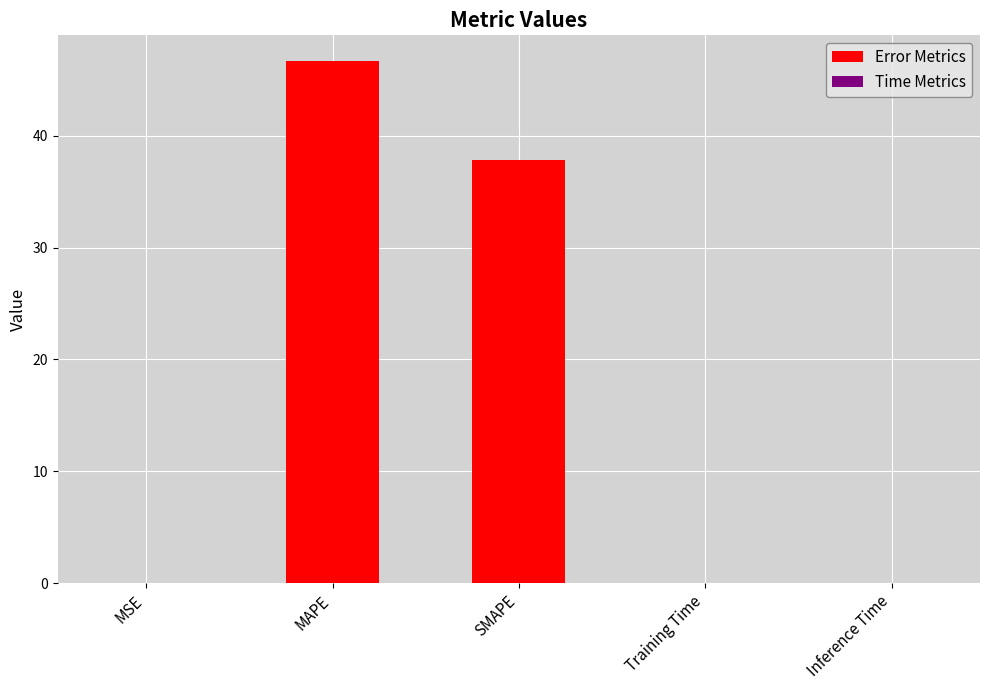

What is the label of the 2nd bar from the left?

MAPE